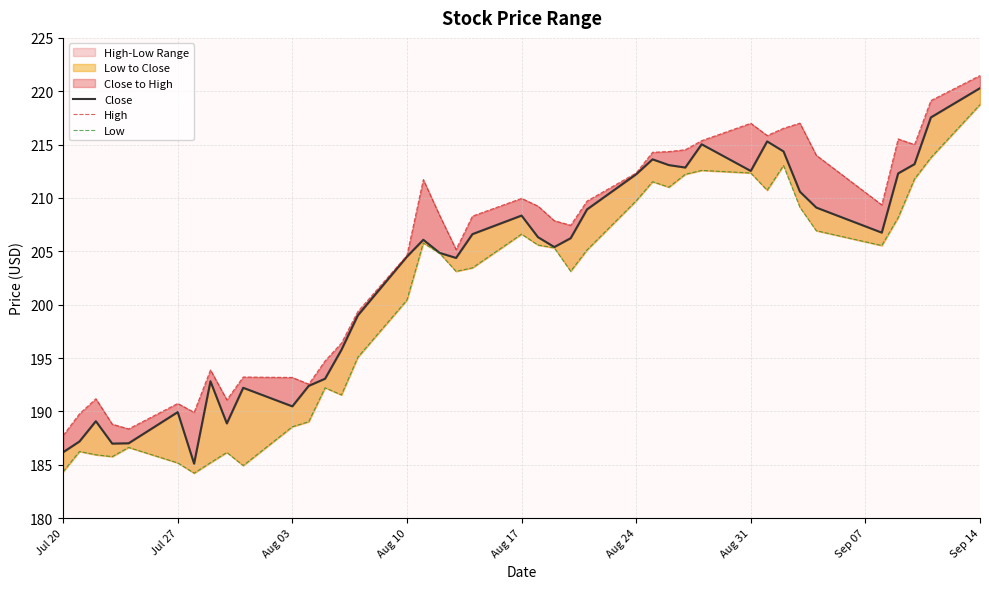

At which category is the sum across all series the highest?

Sep 14